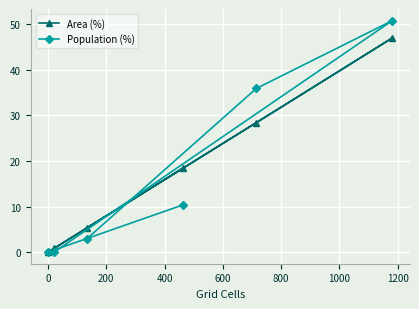

Reading right to left, what are all the values shown in this chart?

Area (%): 47.0	28.4	18.5	5.3	0.8	0.0
Population (%): 50.8	35.9	10.4	2.9	0.0	0.0